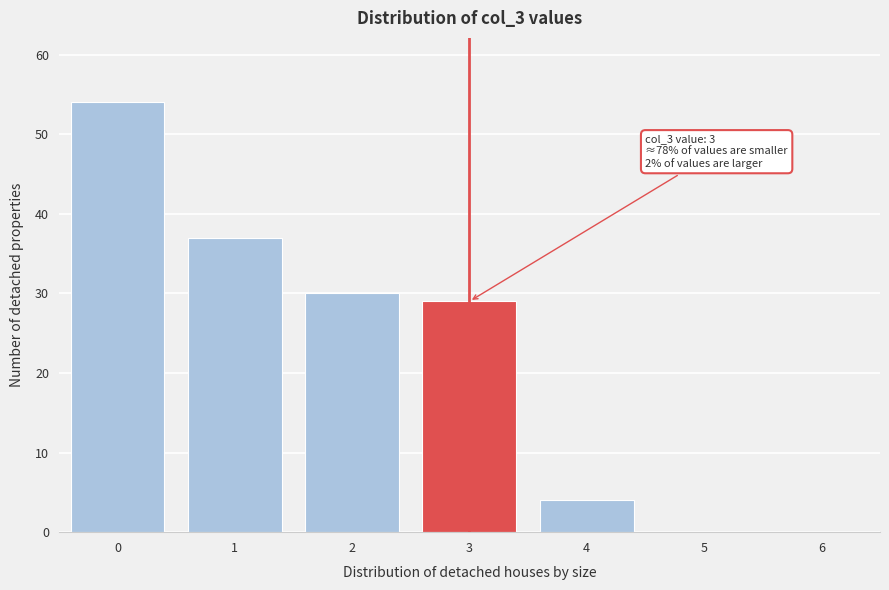

Reading left to right, what are all the values shown in this chart?

0=54	1=37	2=30	3=29	4=4	5=0	6=0